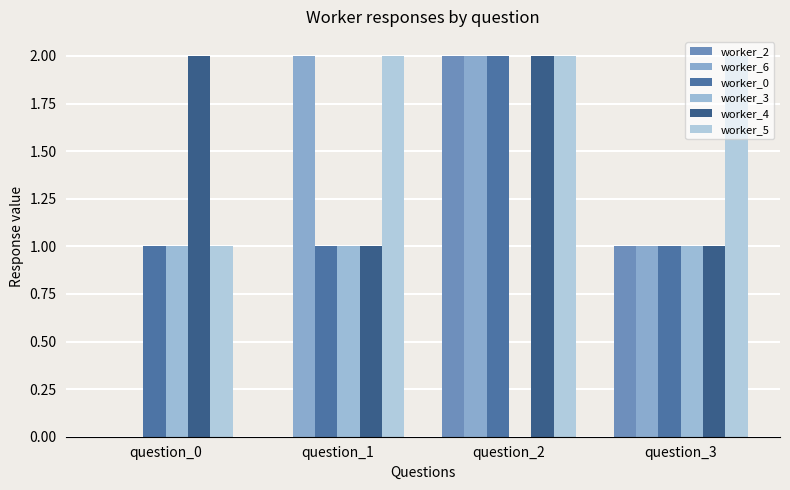

Is it true that worker_2 equals 0 at question_1?

True